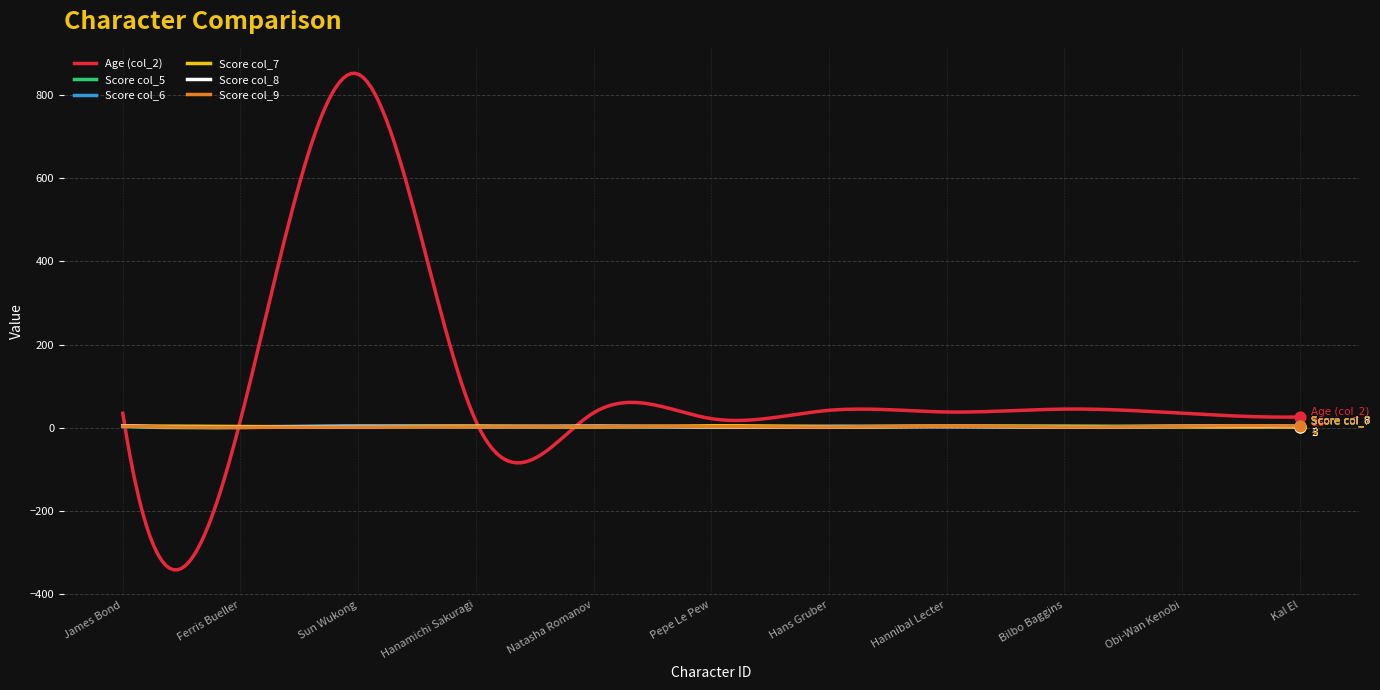

Which series has the largest range (max minus min)?

Age (col_2)